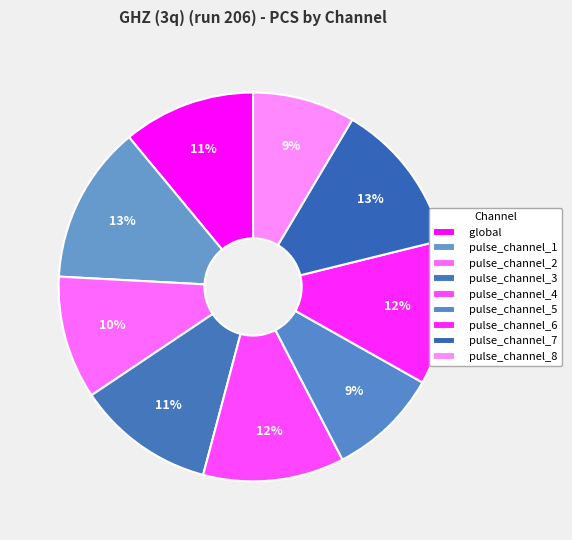

How many segments does this pie chart have?

9